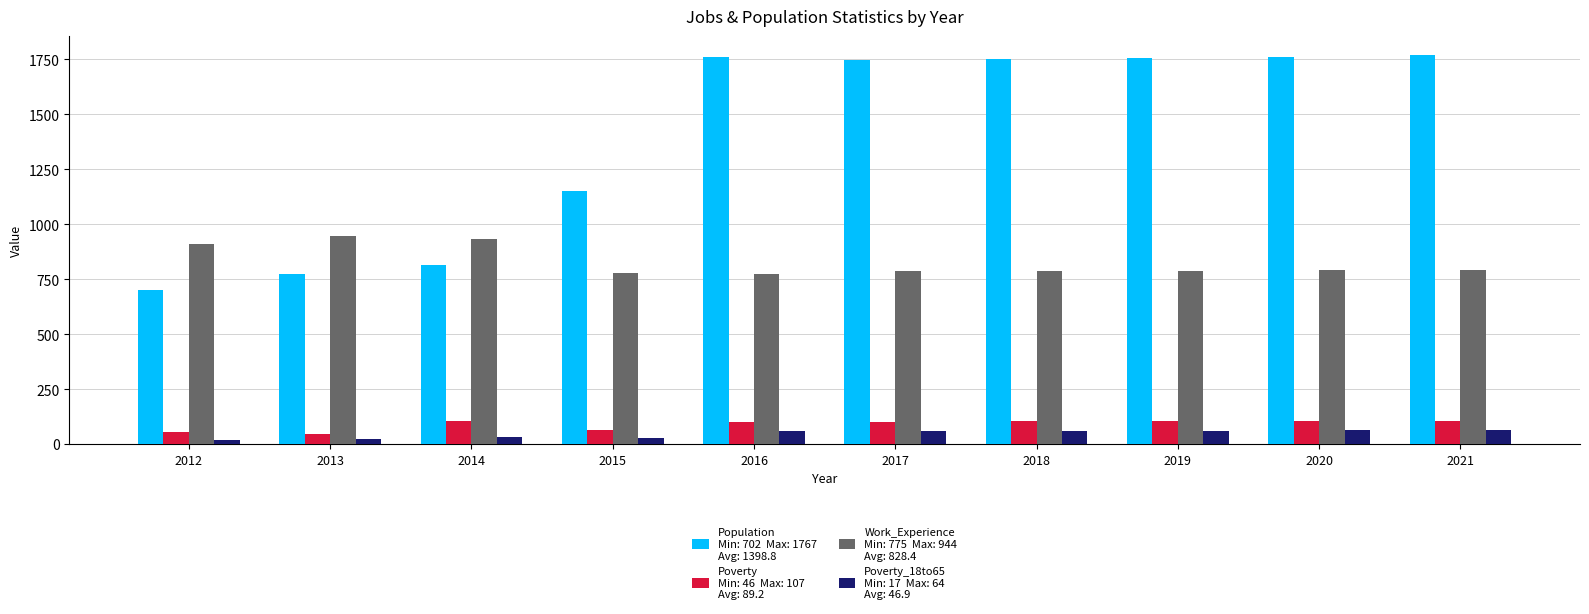

What is the total value across all series at 2018?

2703